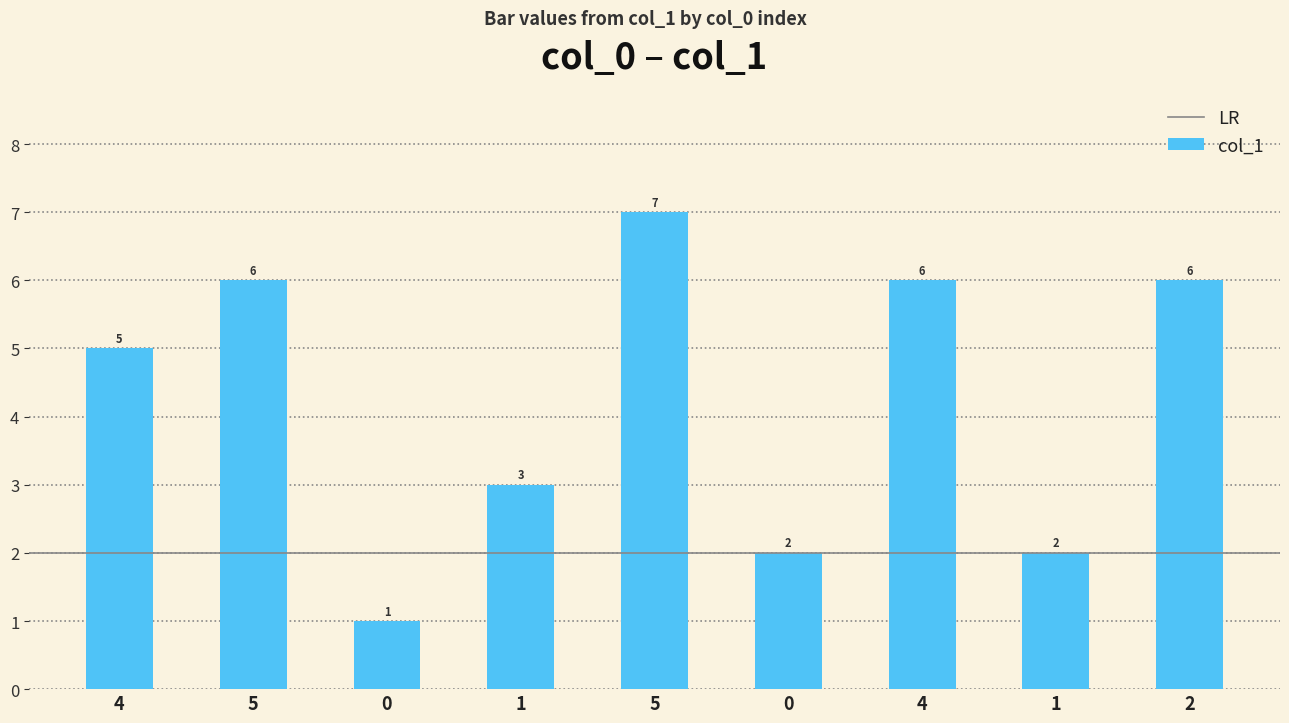

Is it true that the value at 4 is 5?

True